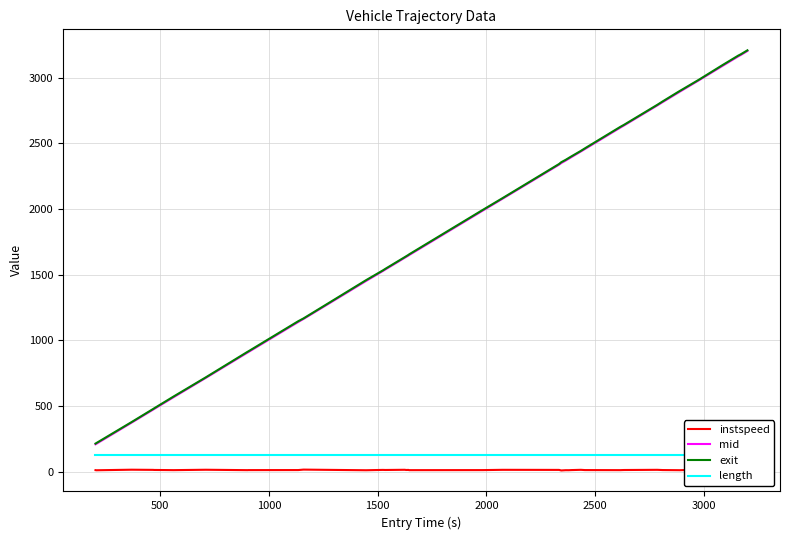

True or false: mid and exit cross at least once.

False